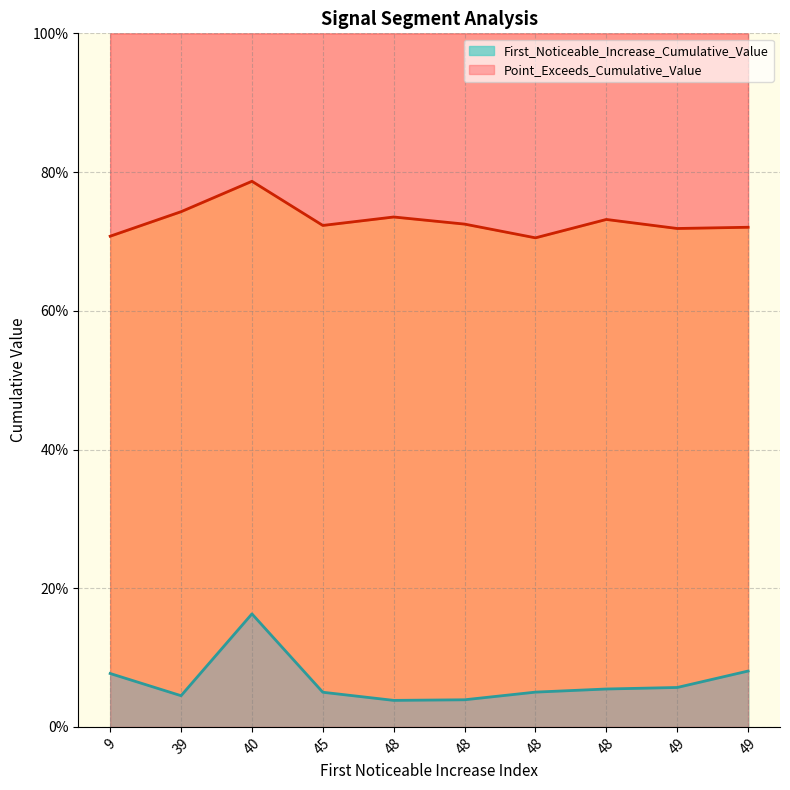

True or false: First_Noticeable_Increase_Cumulative_Value has a value of 0.0 at 48.

False